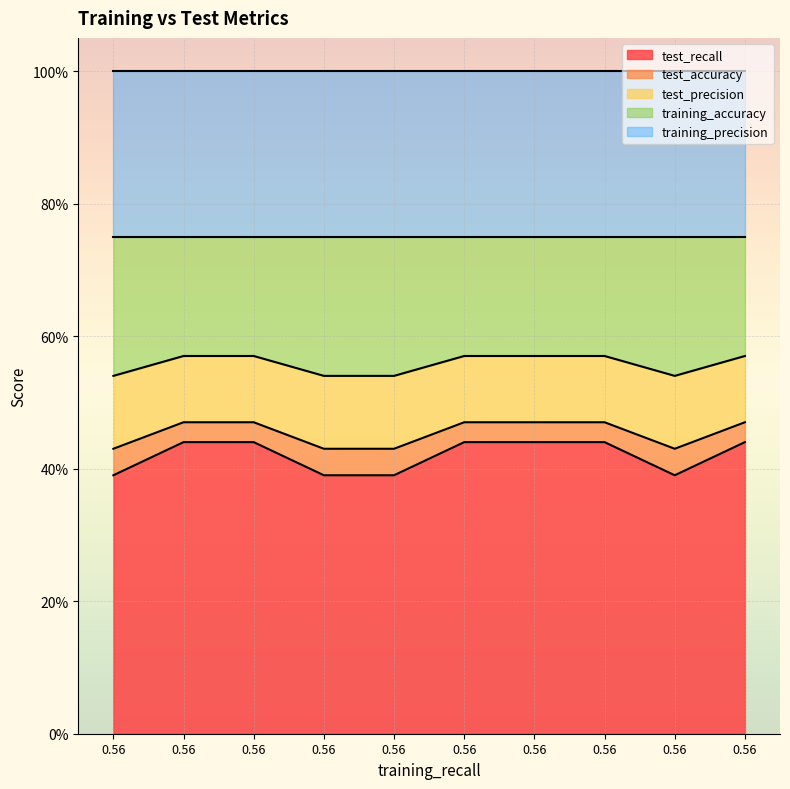

True or false: test_recall and test_precision cross at least once.

False